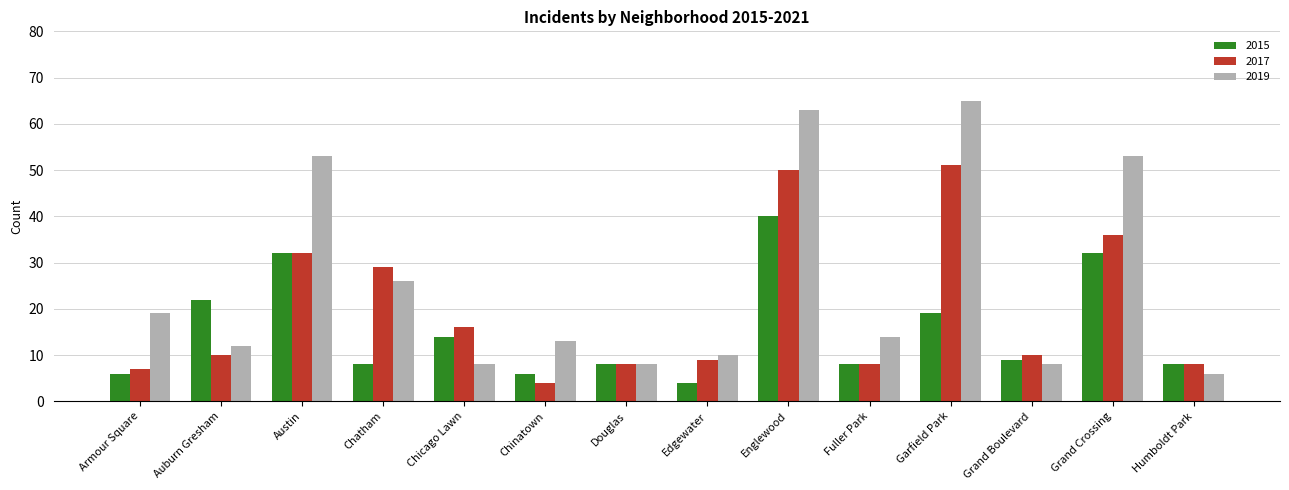

What is the sum of all 2015 values?

216